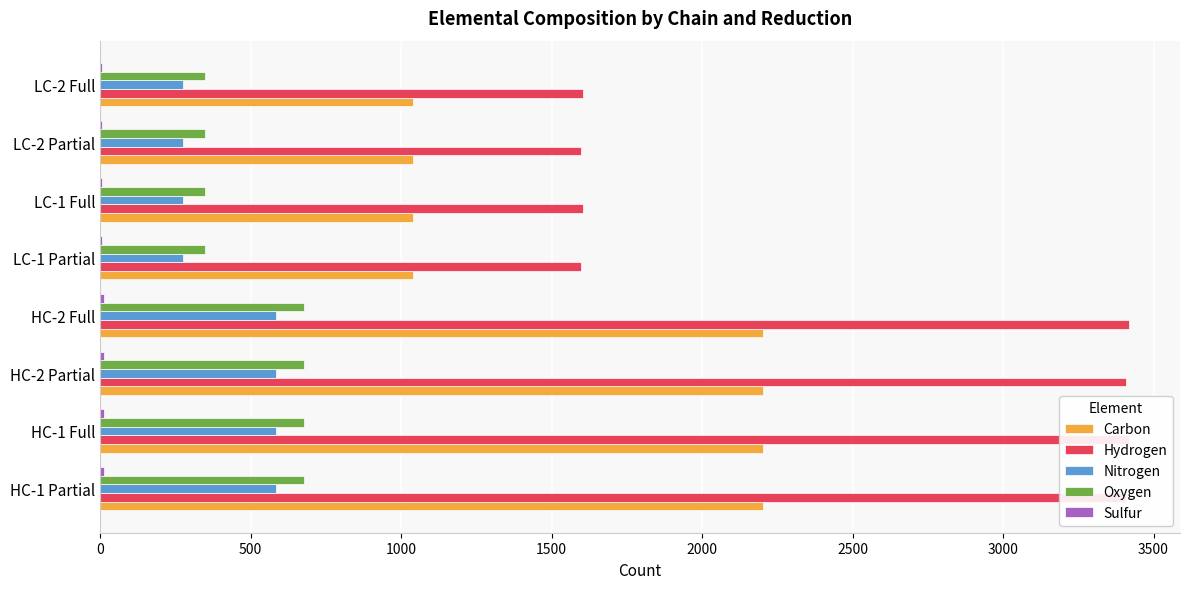

What is the value of the Sulfur bar at the 3rd from the left?

14